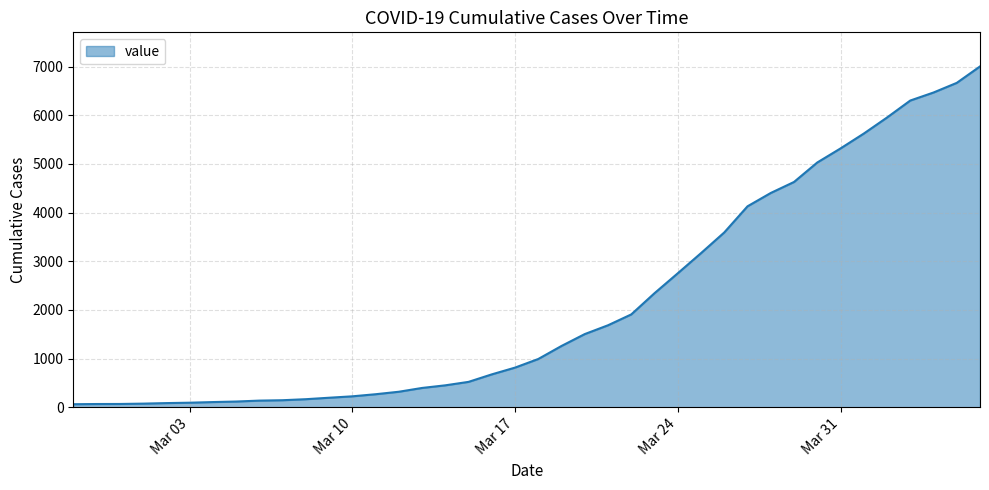

What is the greatest value displayed?

7004